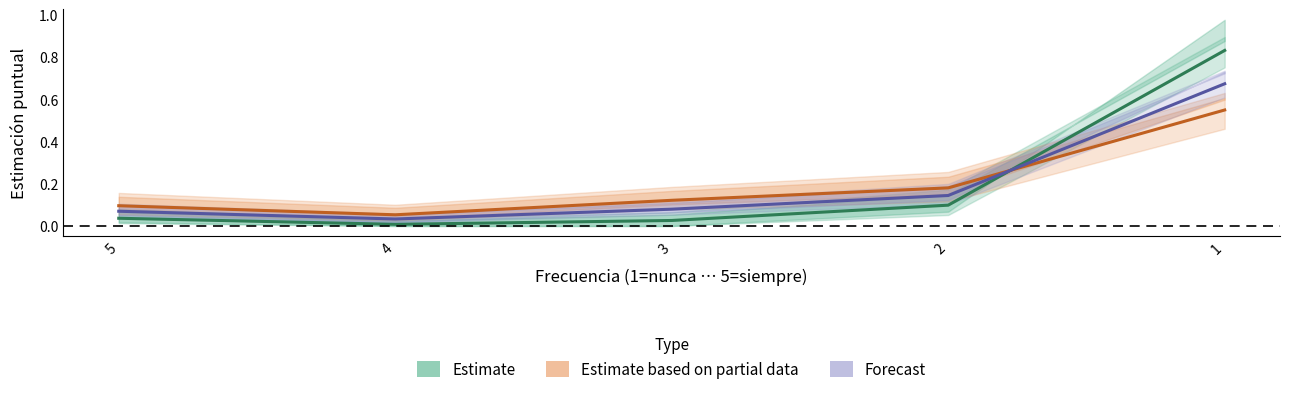

Which series has the largest range (max minus min)?

Estimate (Hombre)